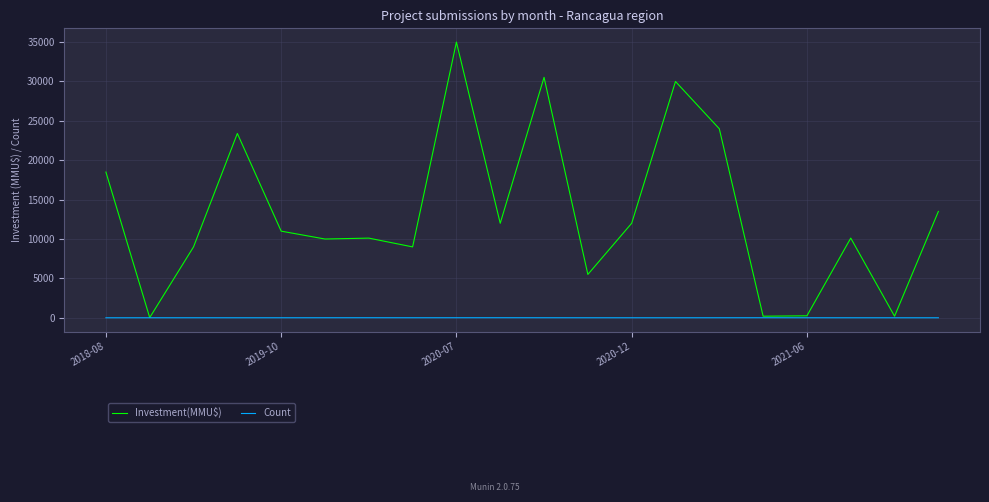

Which series has the largest range (max minus min)?

Investment(MMU$)